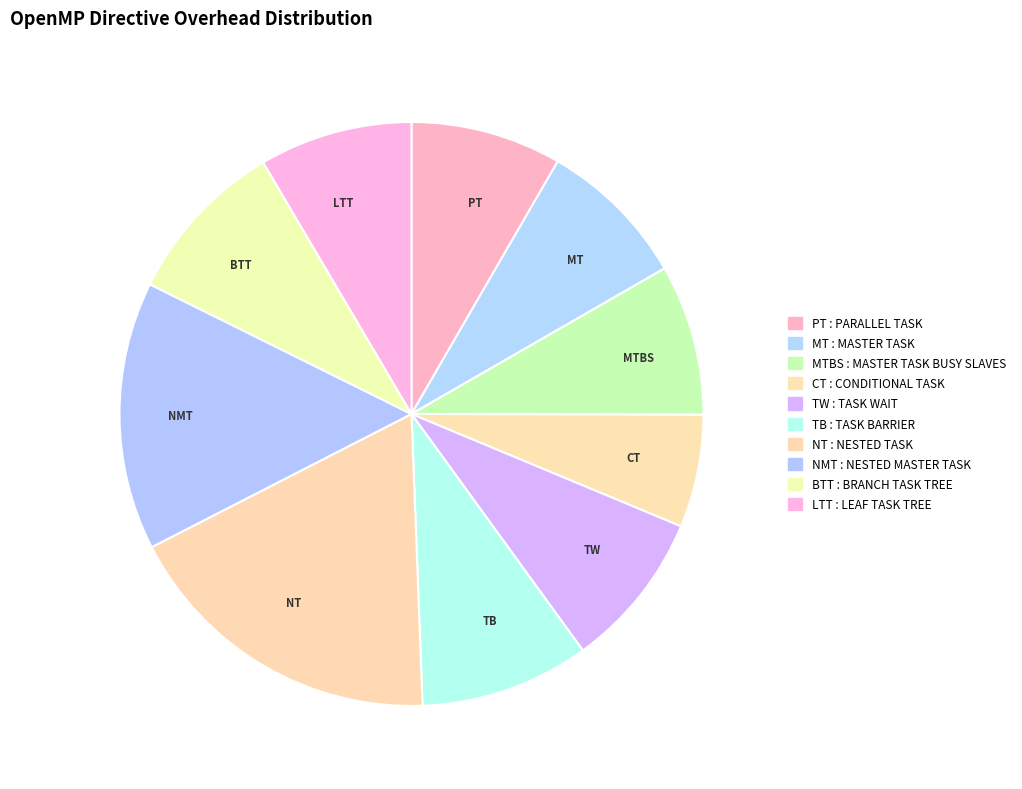

True or false: BTT accounts for 3% of the total.

False